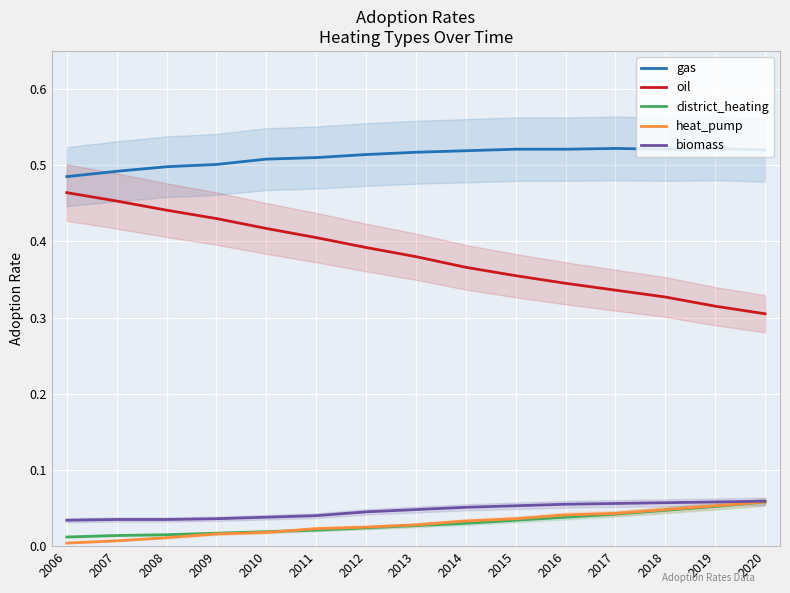

Between which two adjacent categories do district_heating and heat_pump first intersect?

2010 and 2011